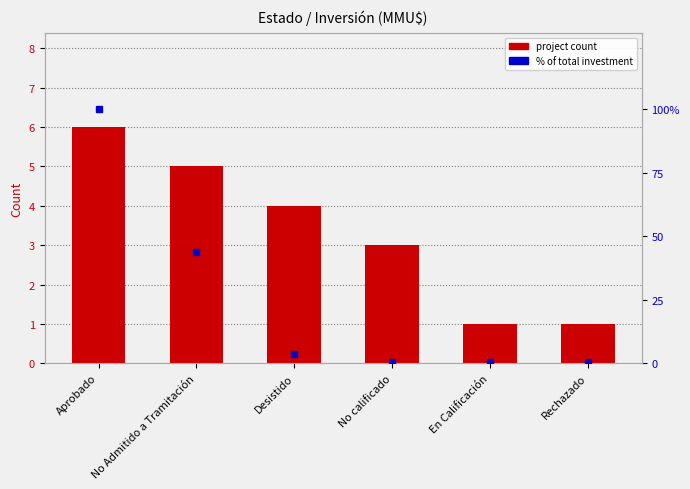

Rank the series at No Admitido a Tramitación from highest to lowest value.

% of total investment, project count